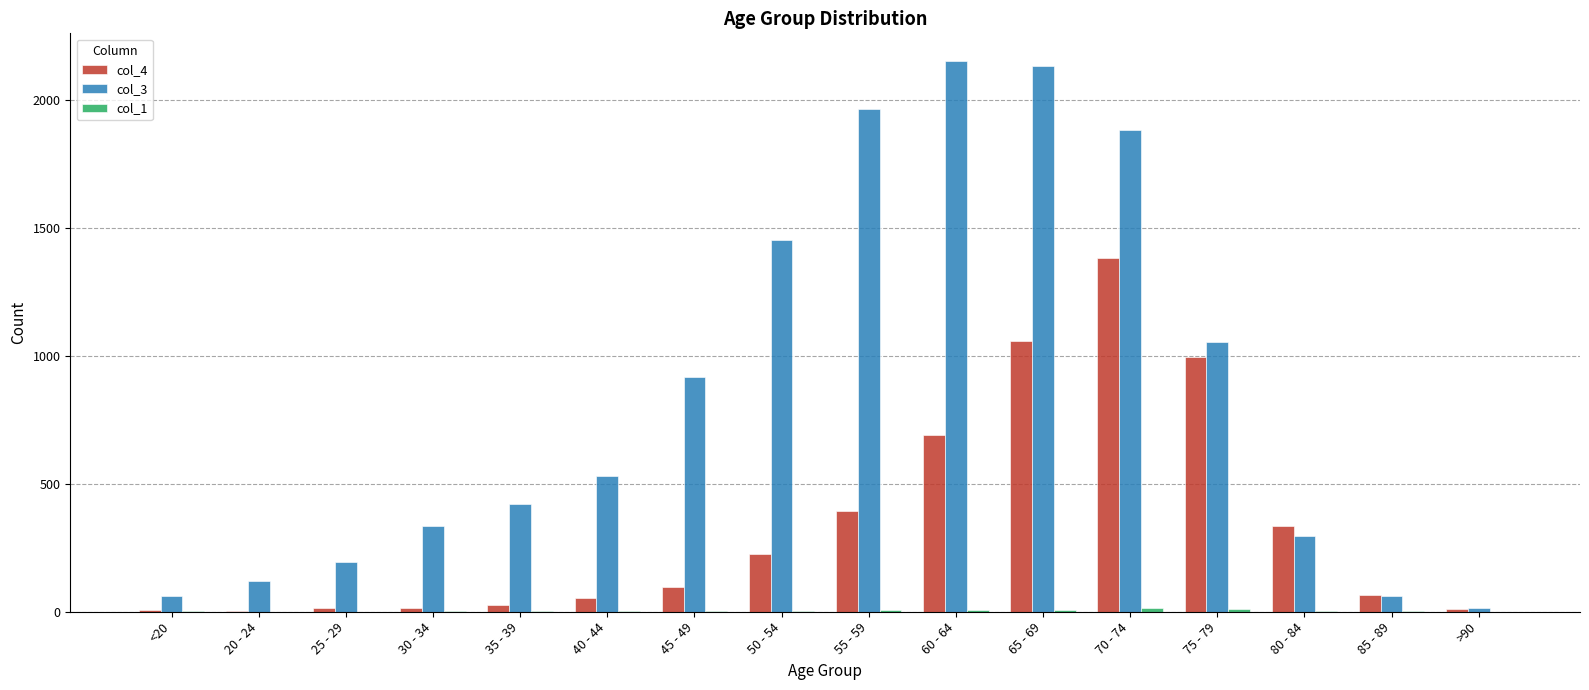

Is it true that col_3 equals 3414 at 60 - 64?

False